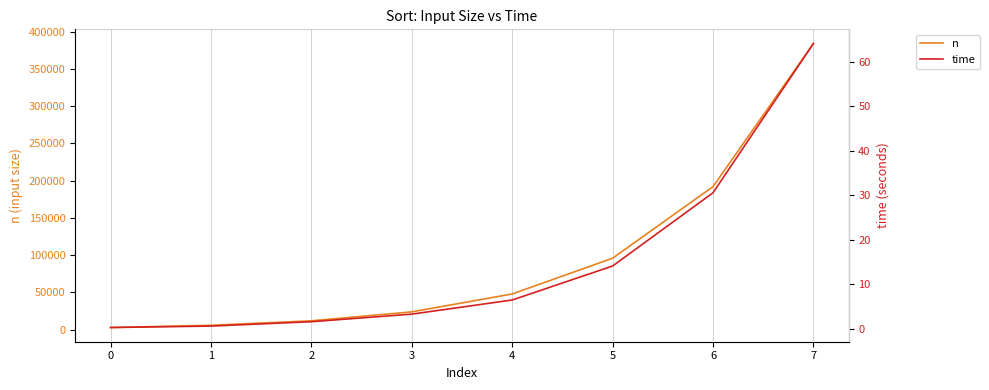

True or false: n and time cross at least once.

False